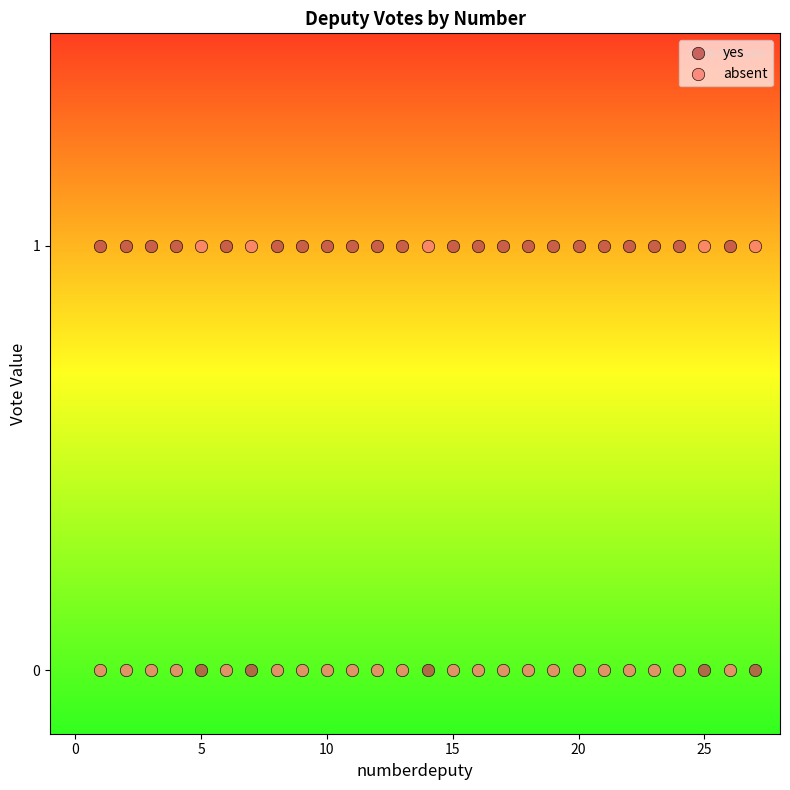

What is the X range (max minus min) for the scatter plot?

26